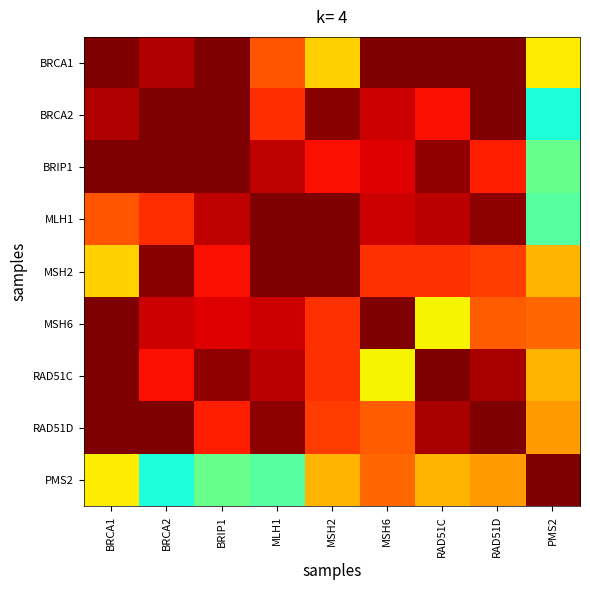

At which category is the sum across all series the highest?

RAD51D